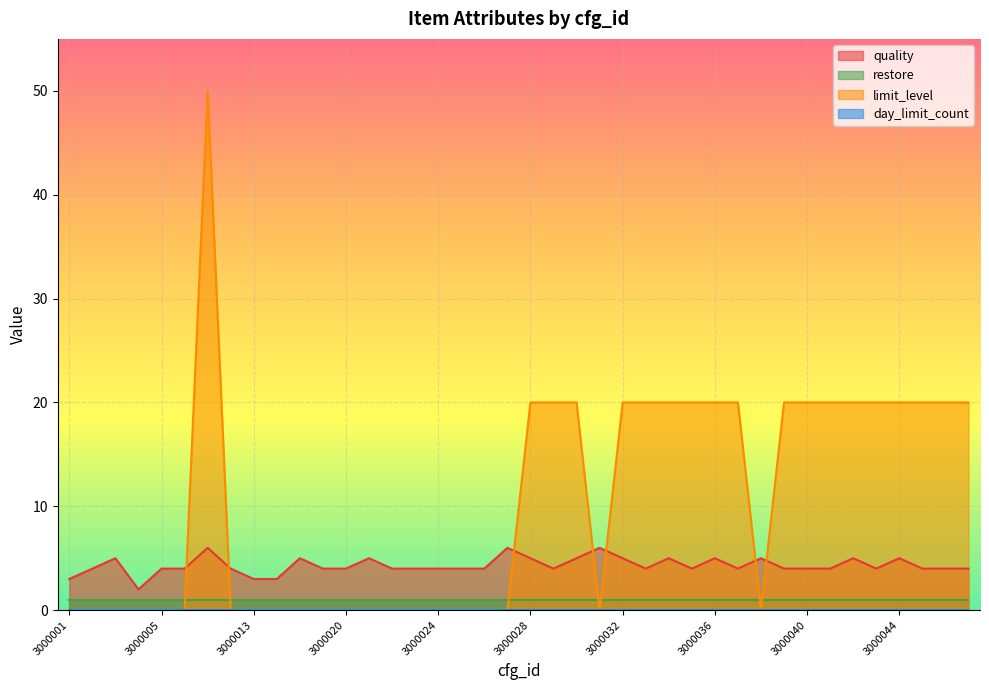

What is the greatest value displayed?

50